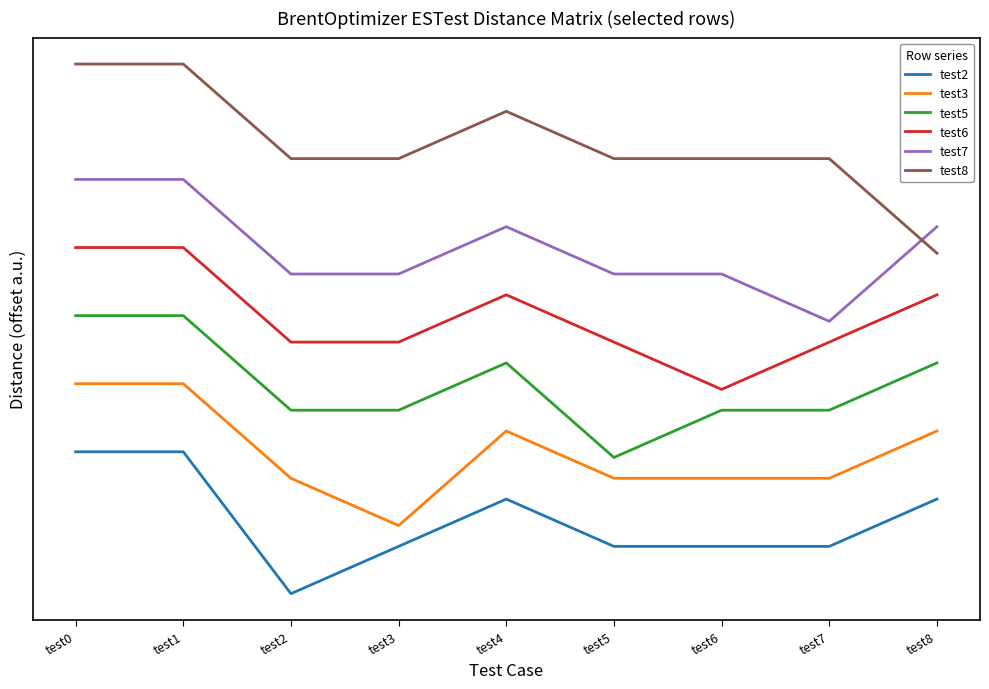

Which series has the widest spread of values?

test8